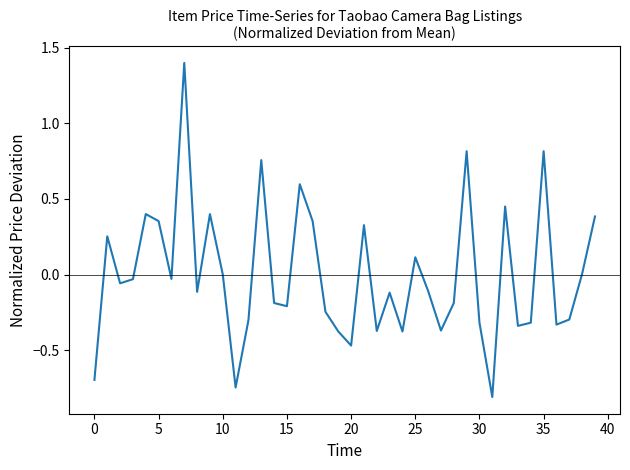

What is the difference between the maximum and minimum values?

2.2